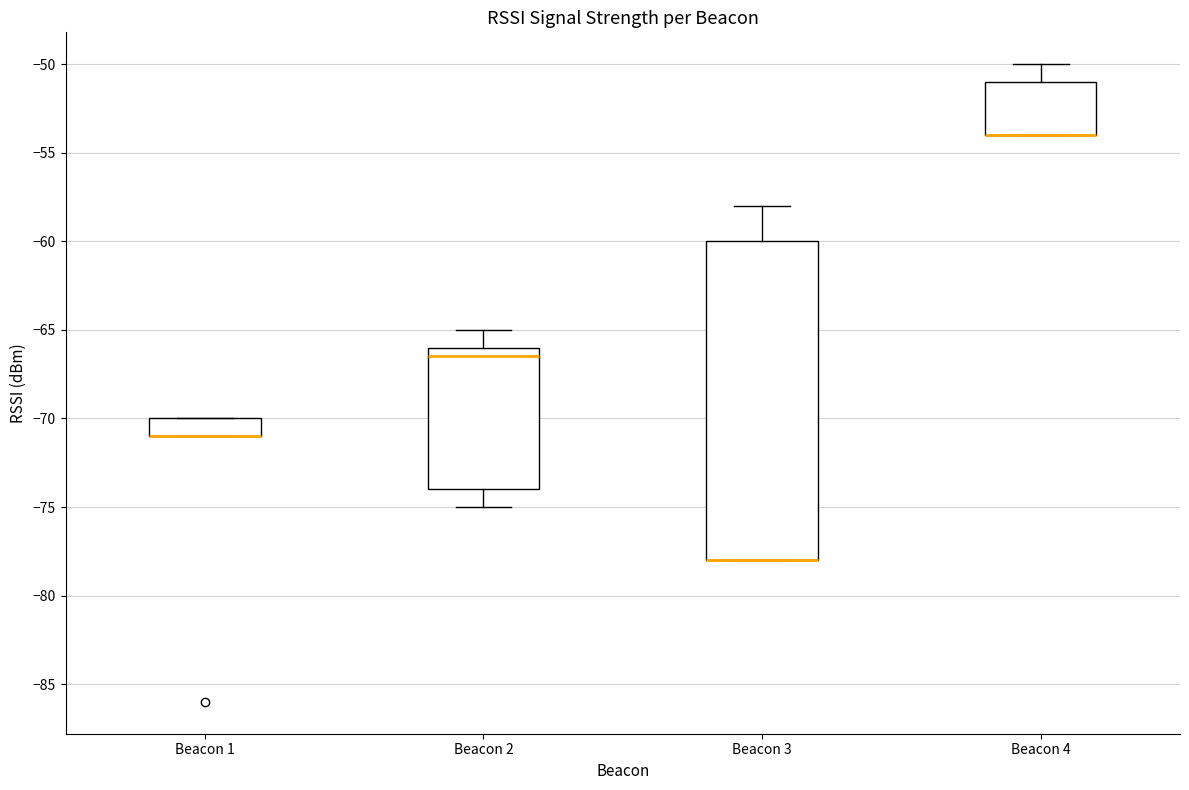

Where does the upper whisker of the box for Beacon 4 end on the y-axis? The values are not printed on the chart, so give them approximately, as read against the axis.

-50.0